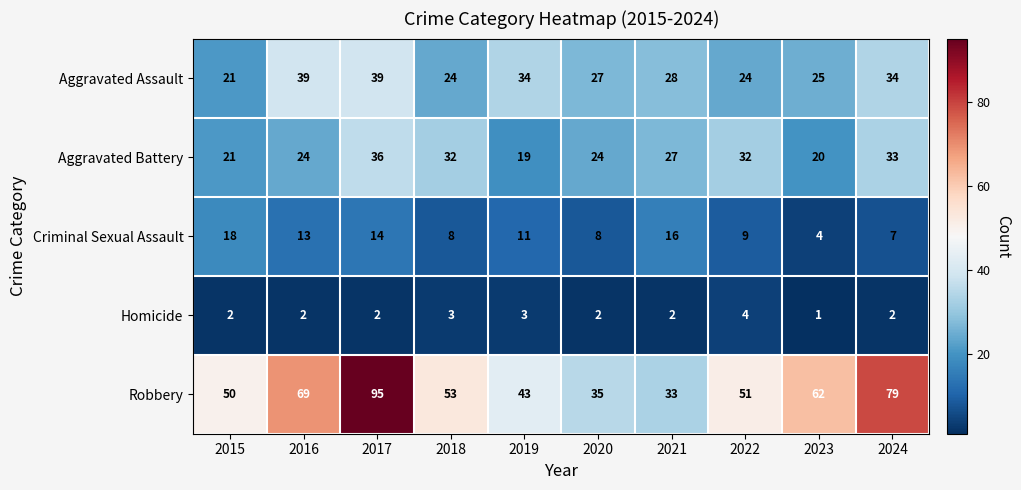

At 2019, list the series in order from largest to smallest.

Robbery, Aggravated Assault, Aggravated Battery, Criminal Sexual Assault, Homicide